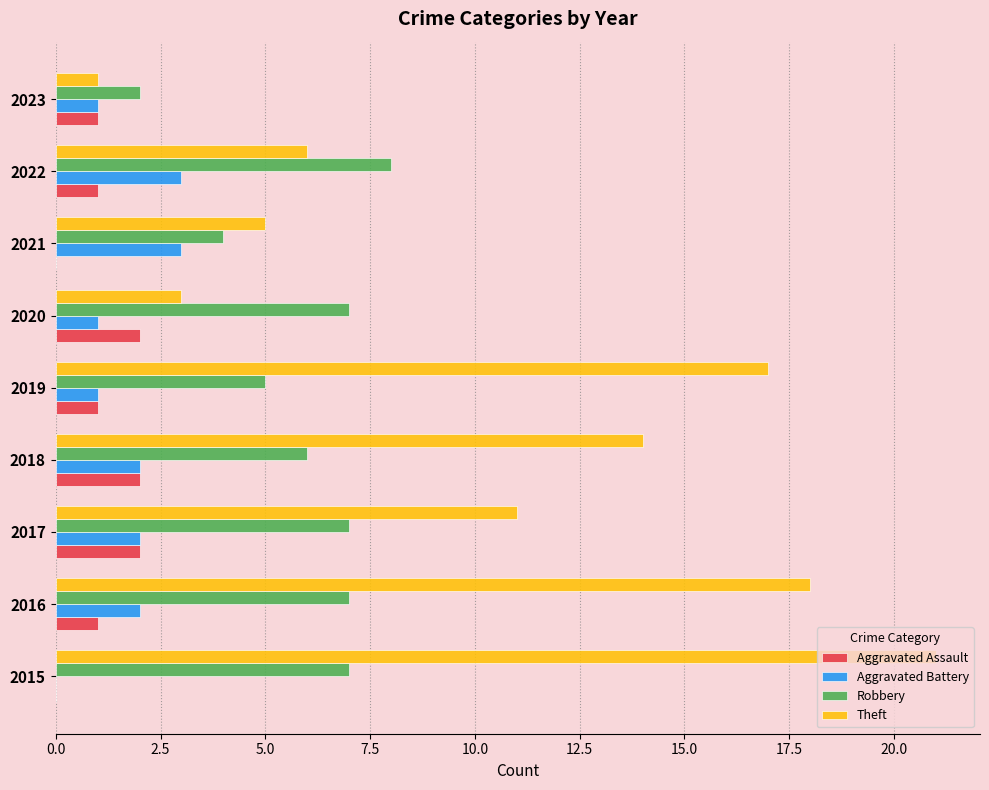

What is the sum of all Aggravated Battery values?

15